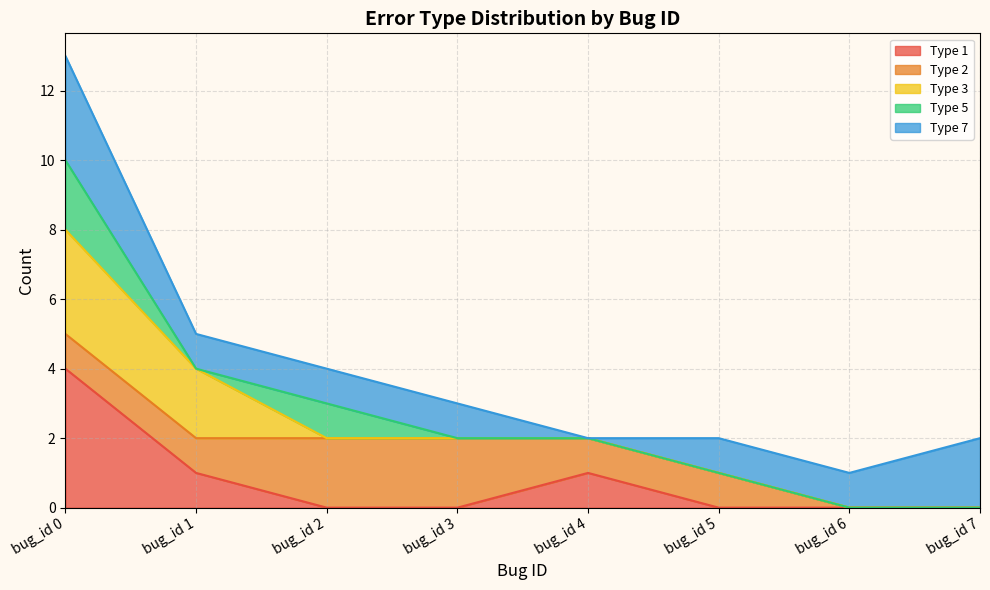

Between bug_id 5 and bug_id 0, which is larger?

bug_id 0